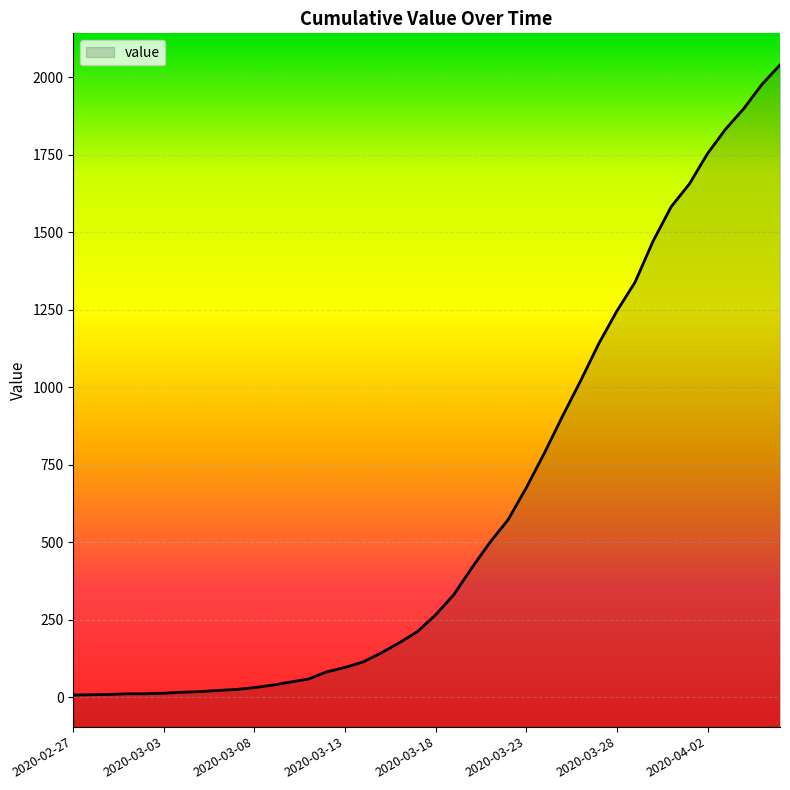

The value at 2020-03-22 is 573. True or false?

True